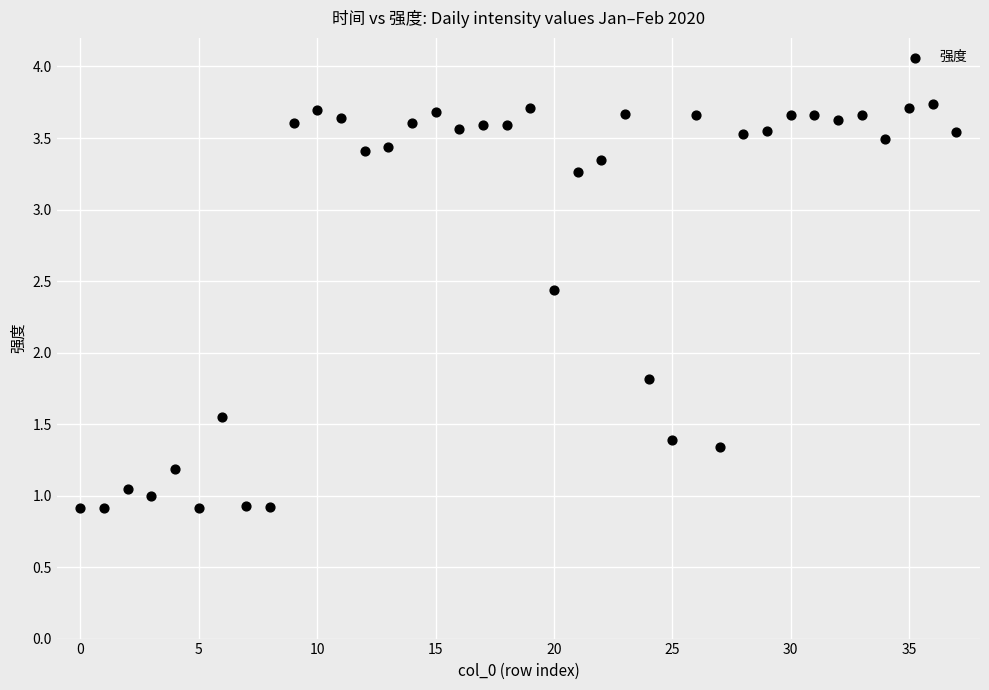

What Y value in the scatter plot is closest to 2?

1.8